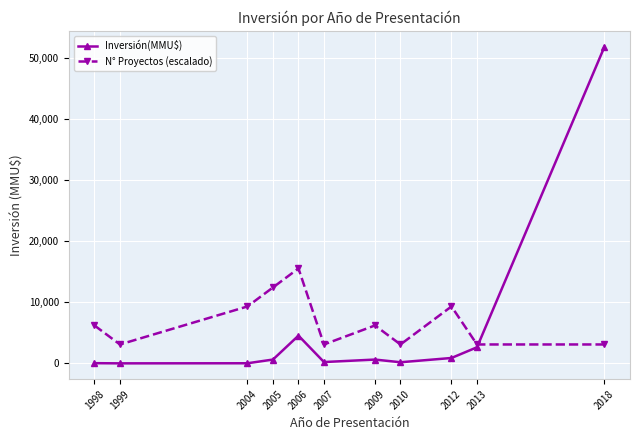

Which label corresponds to the largest value in the chart?

2018